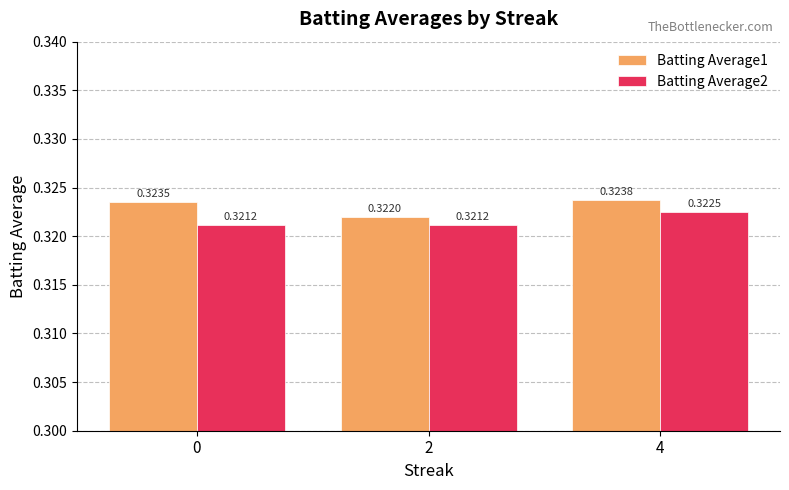

List the series in order of their peak value, highest first.

Batting Average1, Batting Average2